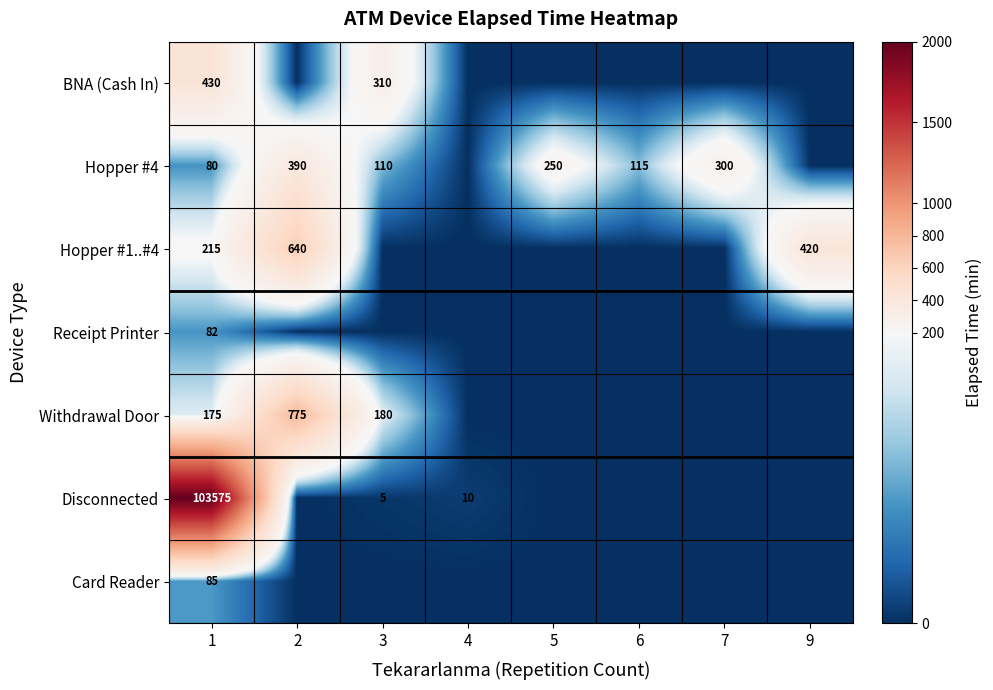

What is the sum of the Hopper #1..#4 values at 9 and 2?

1060